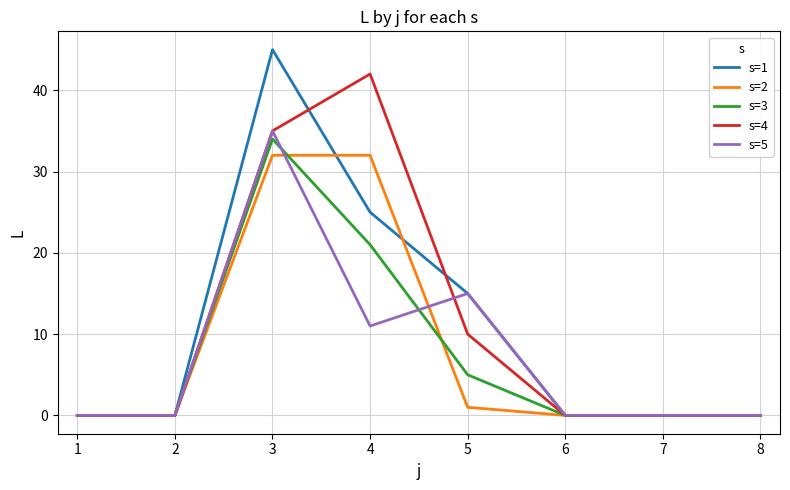

Reading left to right, transcribe all the data shown in this chart.

s=1: 0	0	45	25	15	0	0	0
s=2: 0	0	32	32	1	0	0	0
s=3: 0	0	34	21	5	0	0	0
s=4: 0	0	35	42	10	0	0	0
s=5: 0	0	35	11	15	0	0	0